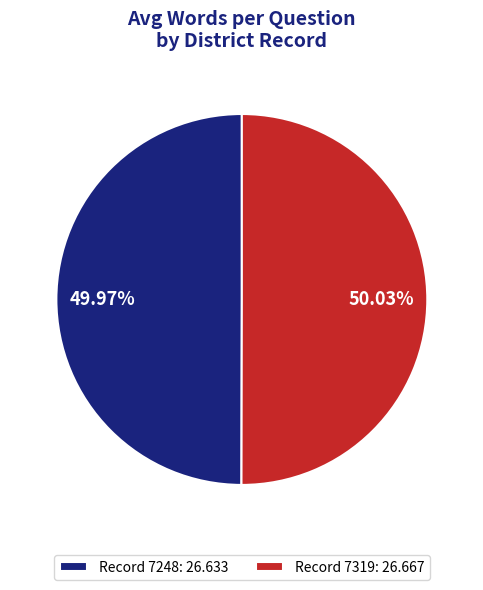

How many slices are in this pie chart?

2